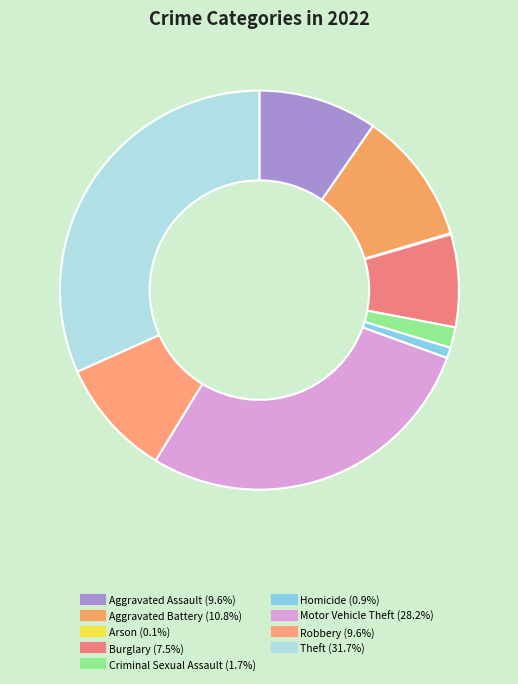

To the nearest percent, what is the difference between the largest and smallest slice percentages?

32%